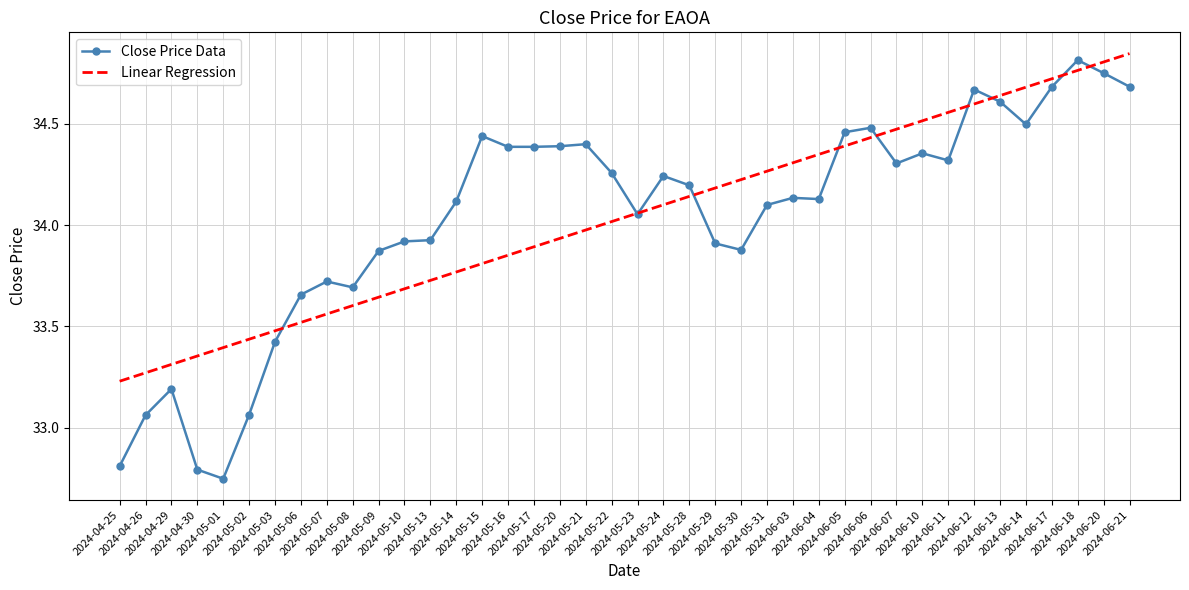

How many series are shown in this chart?

2